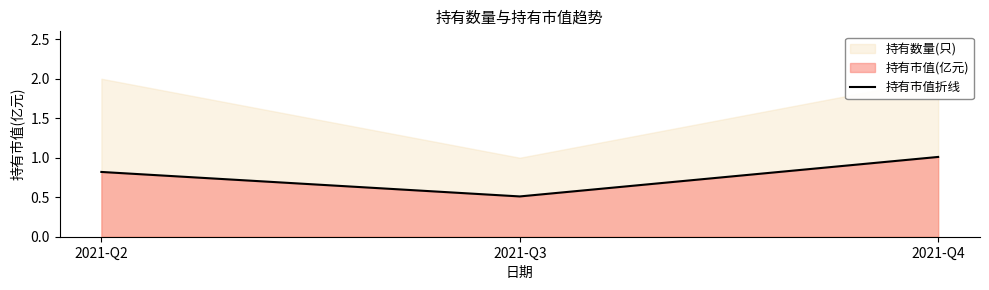

What is the difference between the maximum and minimum values?

0.5